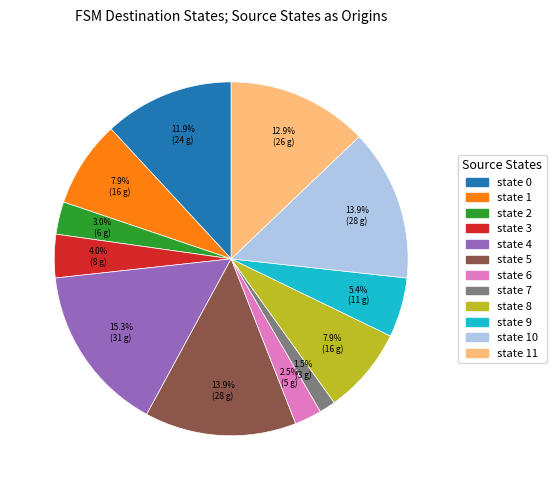

Is there a majority slice in this chart?

No